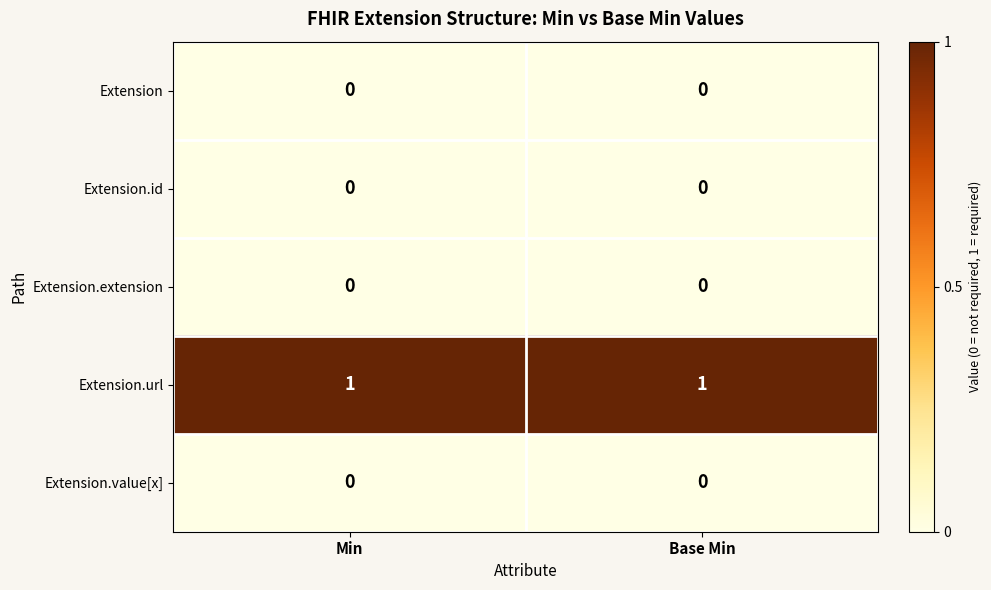

True or false: Extension.extension has a value of 0 at Base Min.

True